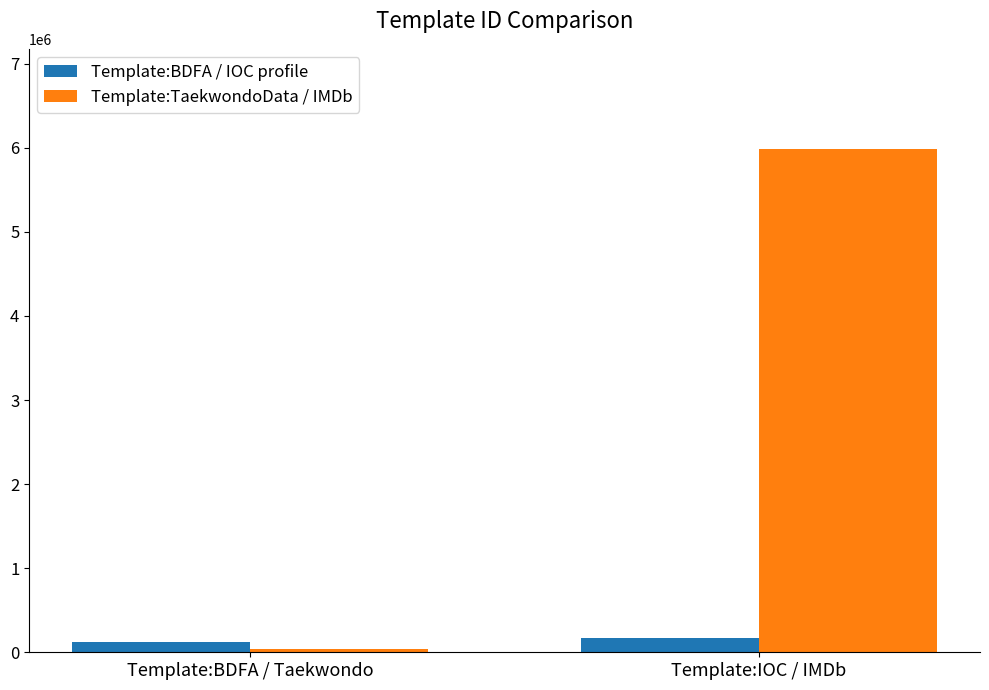

What is the total value across all series at Template:IOC / IMDb?

6145234